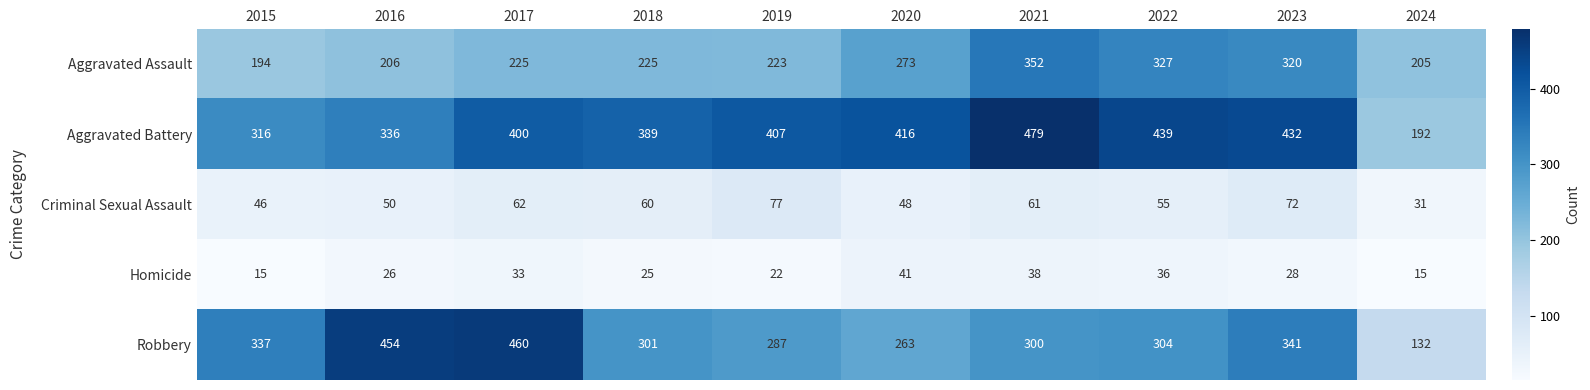

What is the average value of the Aggravated Assault series?

255